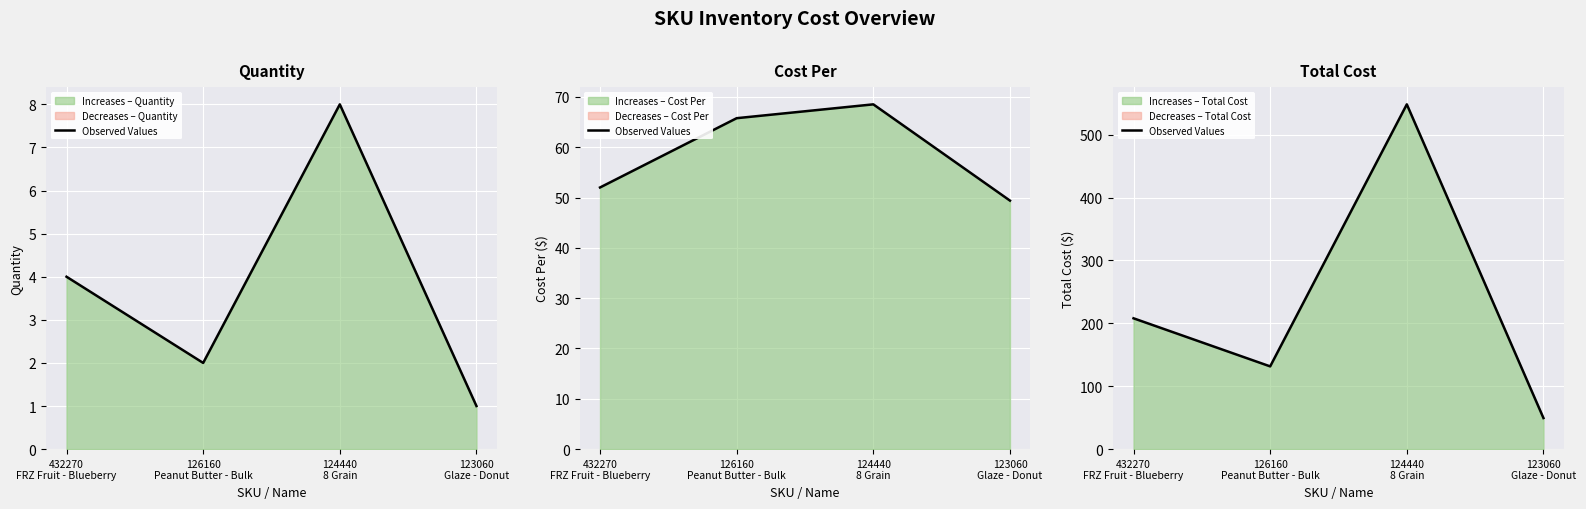

How many interior local peaks (higher than both neighbors) does the data have?

1